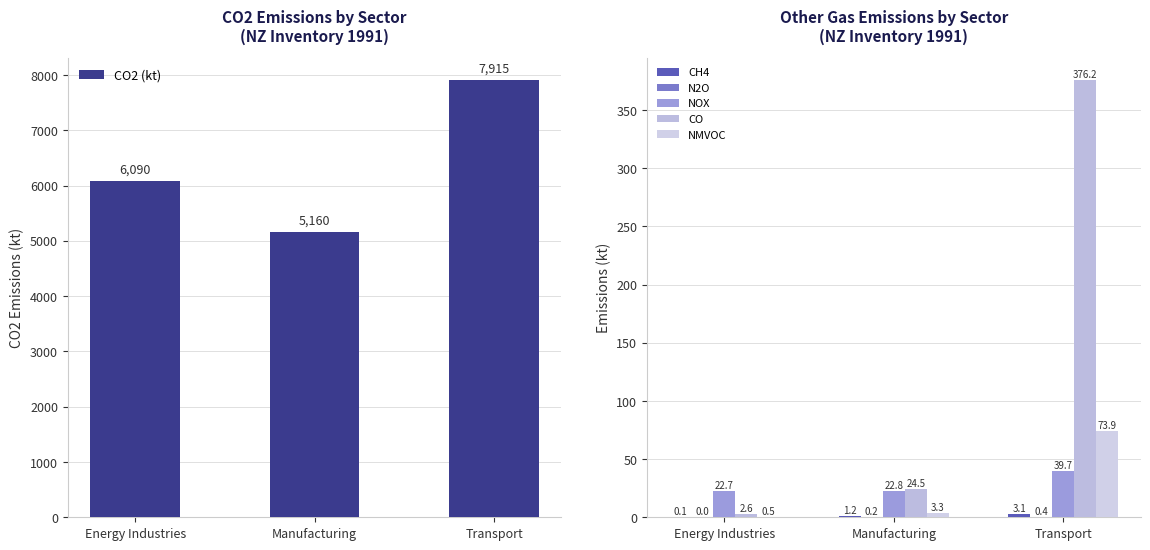

True or false: NOX has a value of 39.7 at Transport.

True